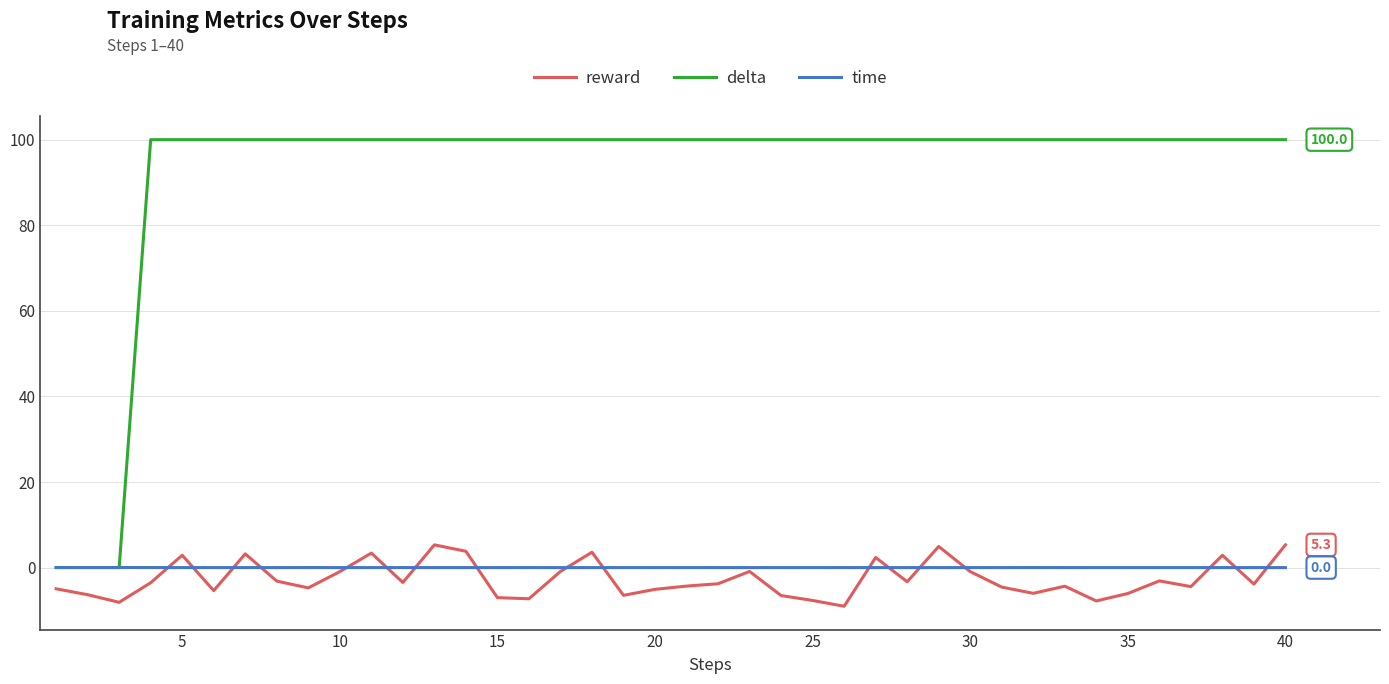

What is the highest value of the reward series?

5.3